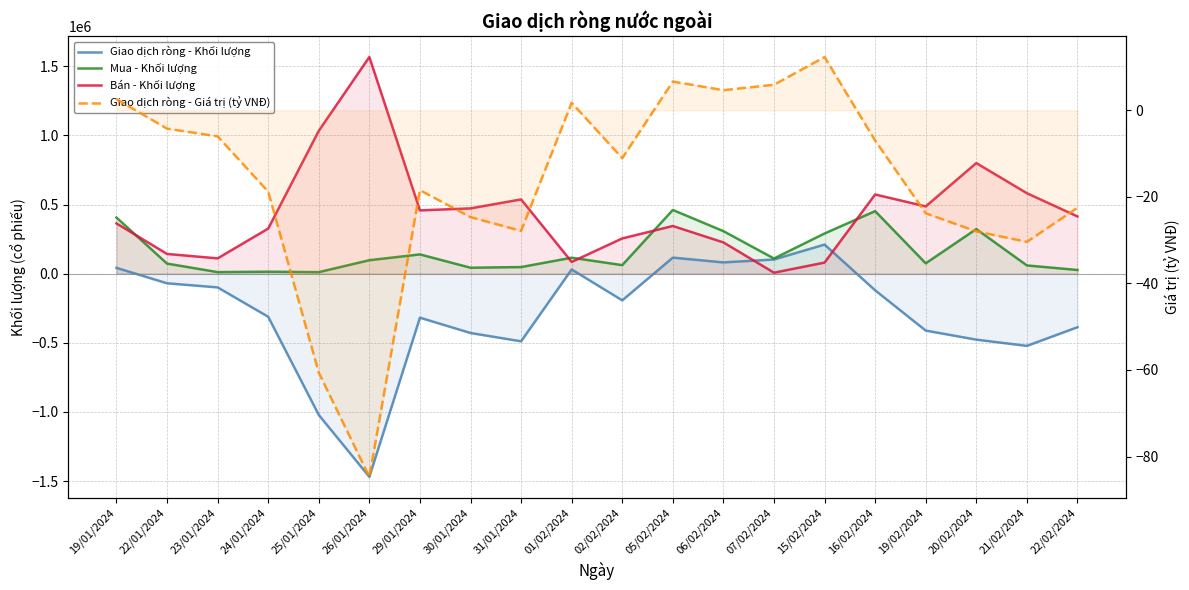

At how many categories does at least one series exceed 620762?

3